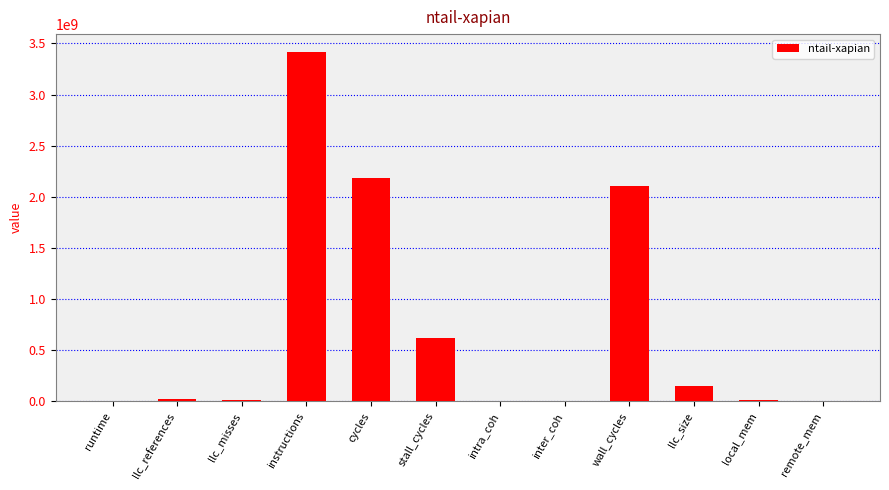

What is the maximum value shown in the chart?

3419900149.1